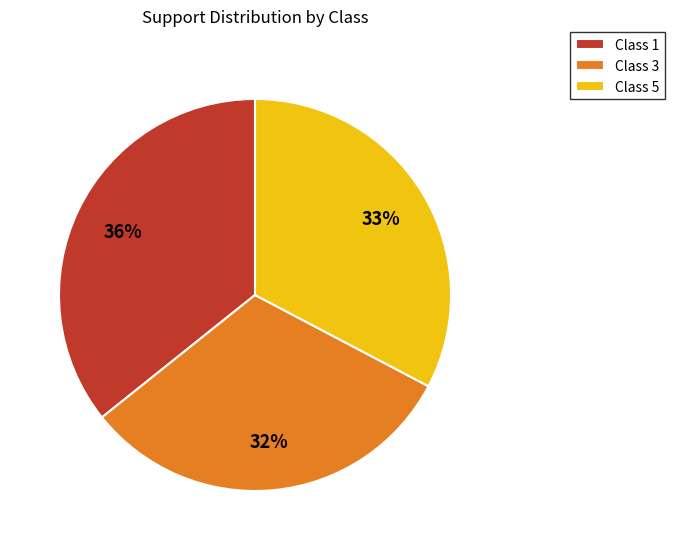

To the nearest percent, what percentage of the pie is Class 3?

32%